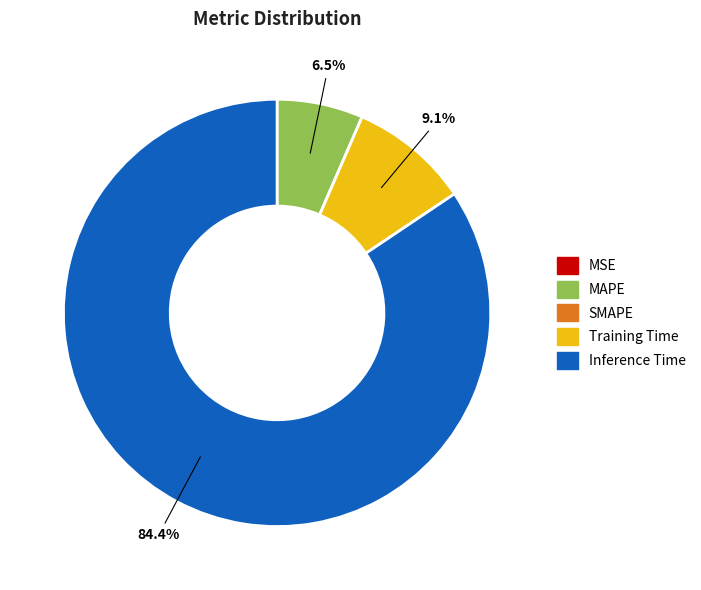

What is the largest slice in the pie chart?

Inference Time